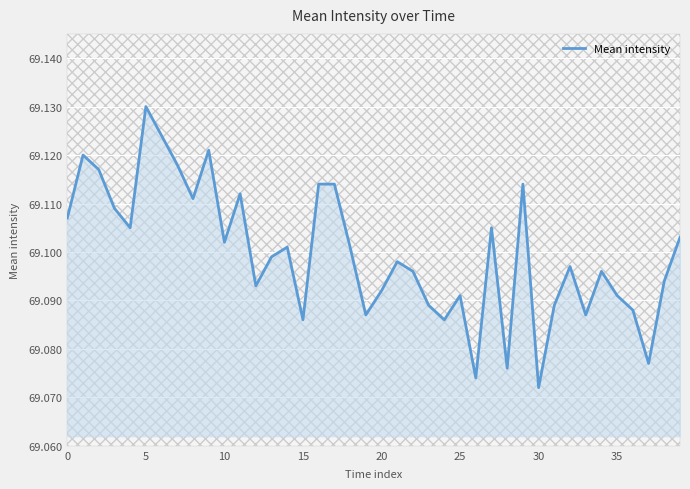

At which category does the chart reach its peak across all series?

5